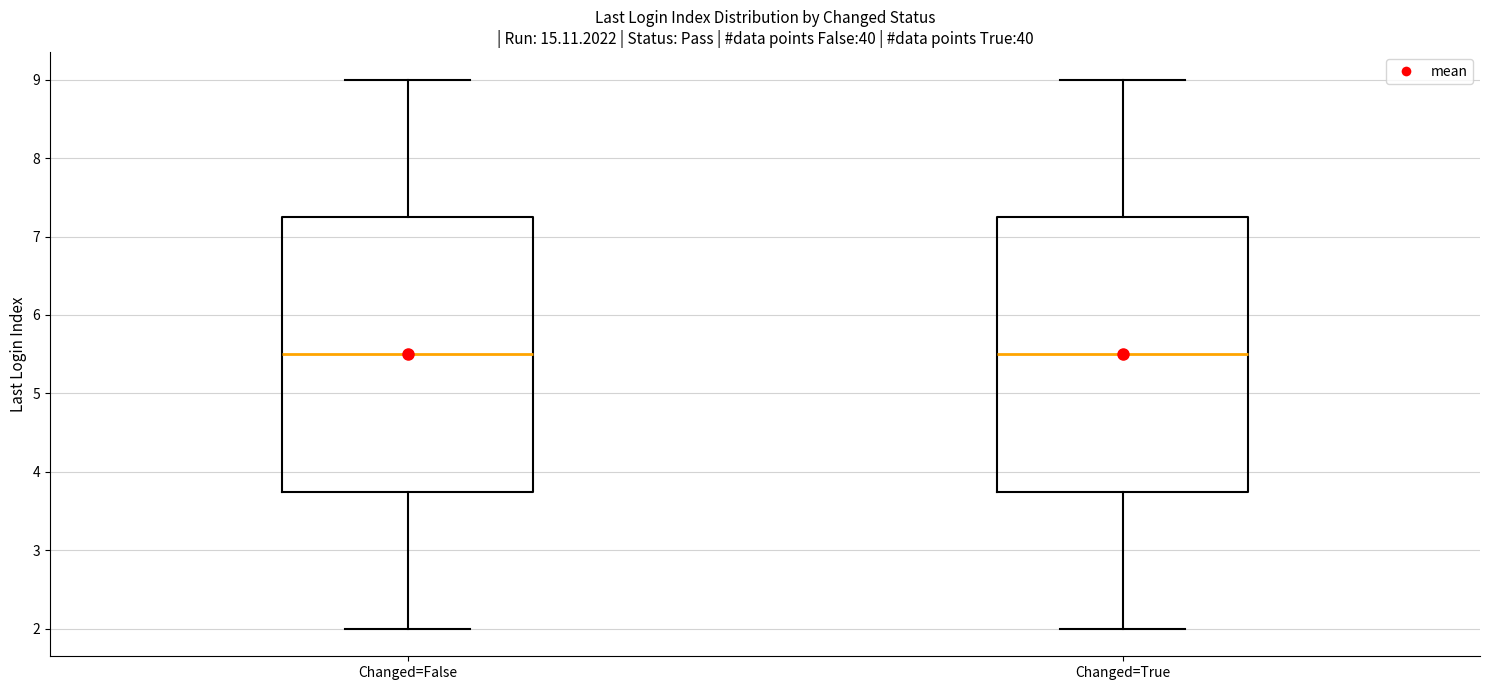

Reading left to right, read every box against the y-axis: the position of its median line, the range the box covers, and the ends of its whiskers. The values are not printed on the chart, so give them approximately, as read against the axis.

Changed=False: median 5.5, box 3.8 to 7.3, whiskers 2.0 to 9.0
Changed=True: median 5.5, box 3.8 to 7.3, whiskers 2.0 to 9.0